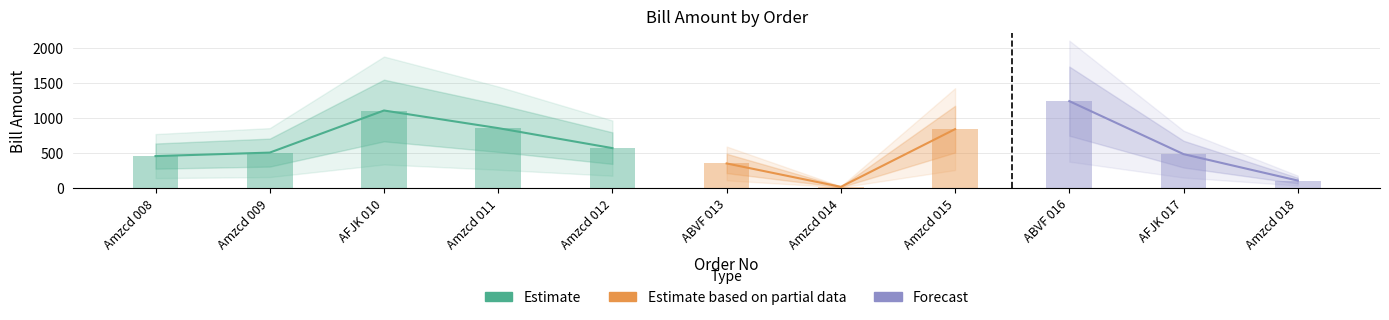

What is the smallest value displayed?

10.5